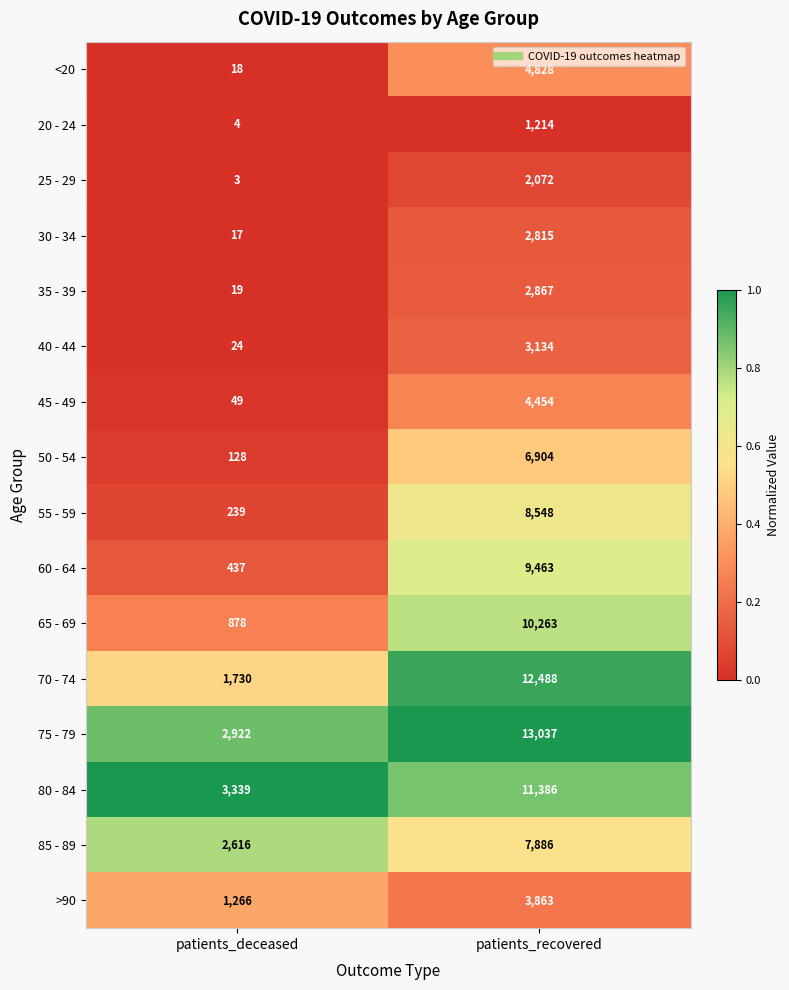

What is the total value across all series at patients_recovered?

105222